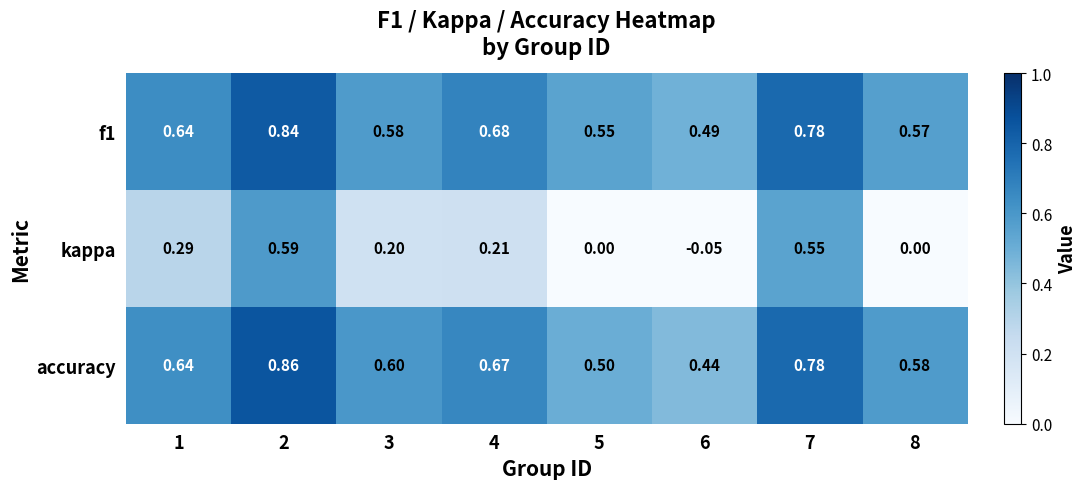

Is the value of kappa at 3 greater than the value of f1 at 8?

No